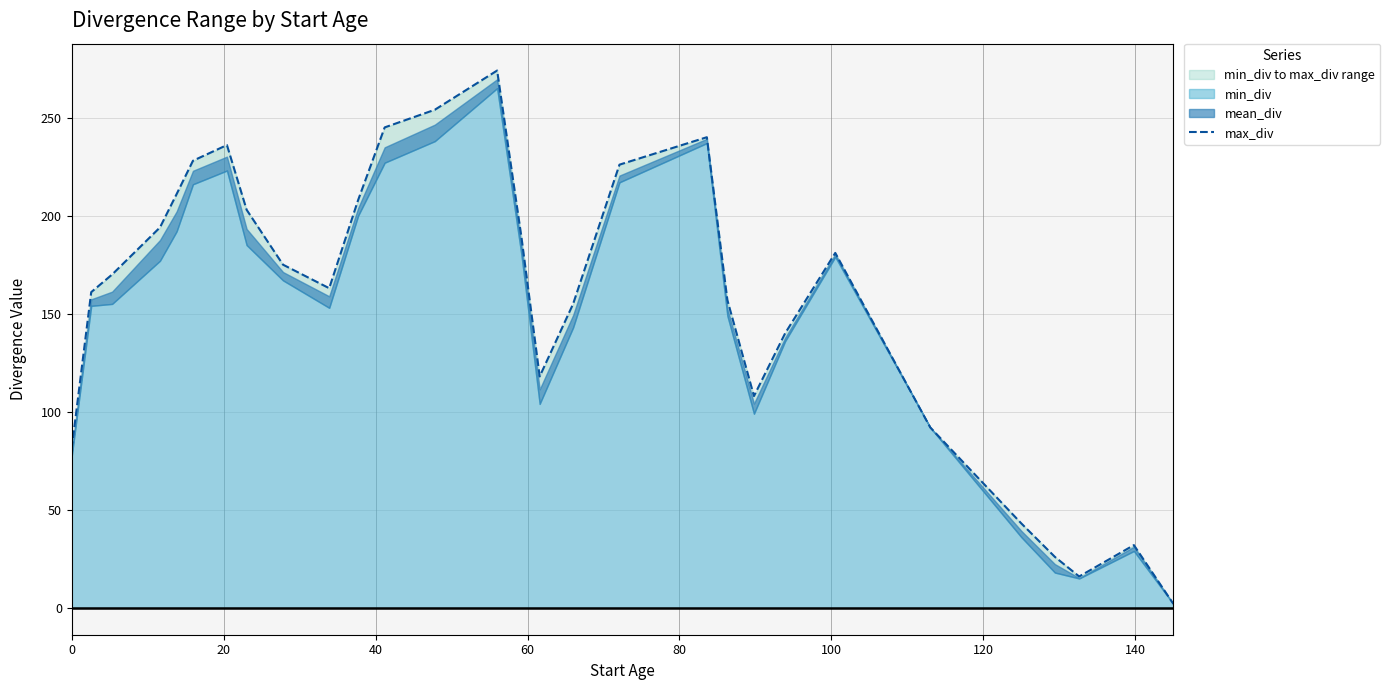

How many points are higher than both their immediate neighbors (excluding endpoints)?

5